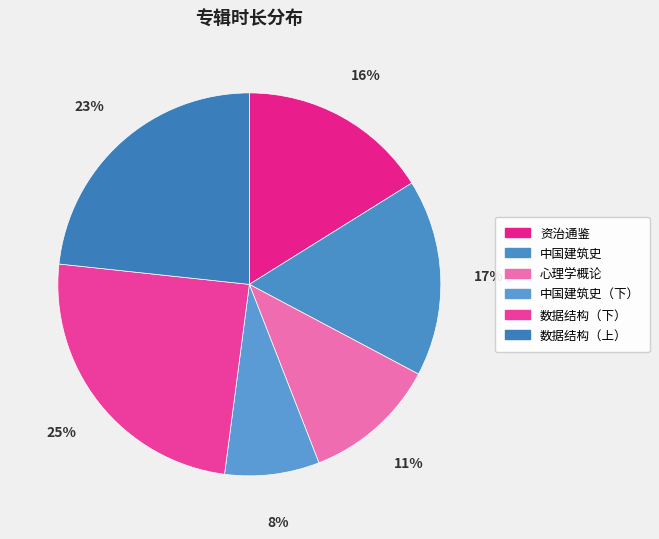

To the nearest percent, what is the difference between the largest and smallest slice percentages?

17%